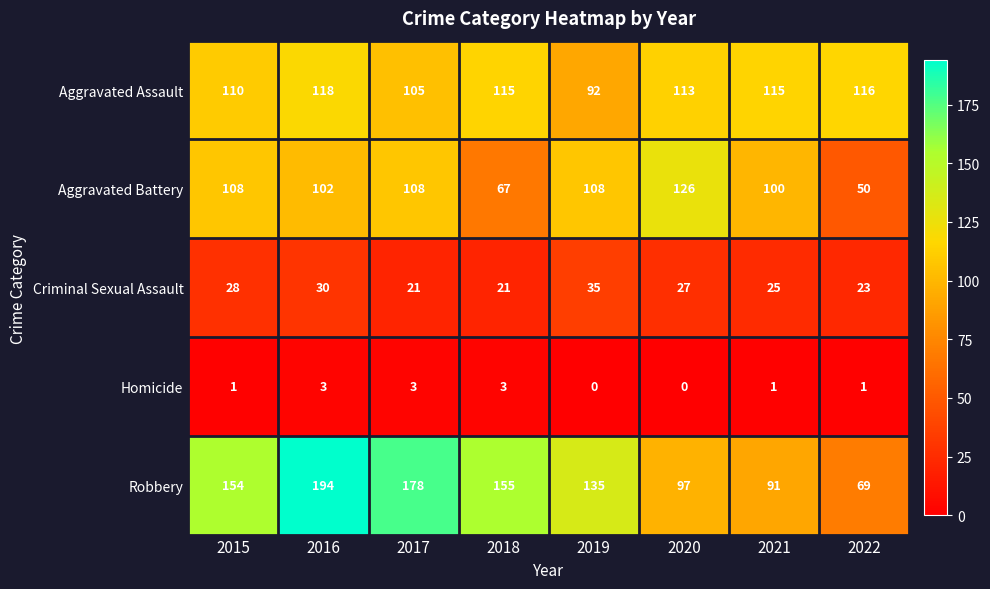

The value of Aggravated Assault at 2015 is 196. True or false?

False